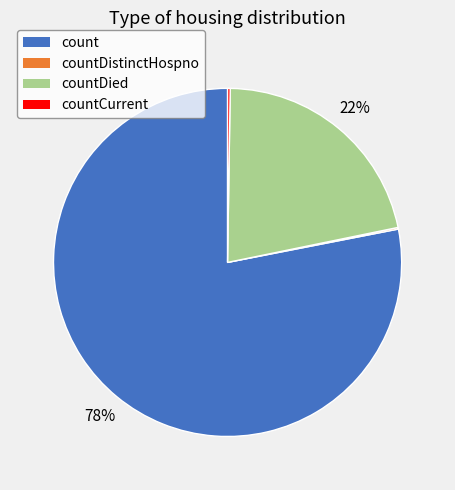

To the nearest percent, what percentage of the pie is count?

78%